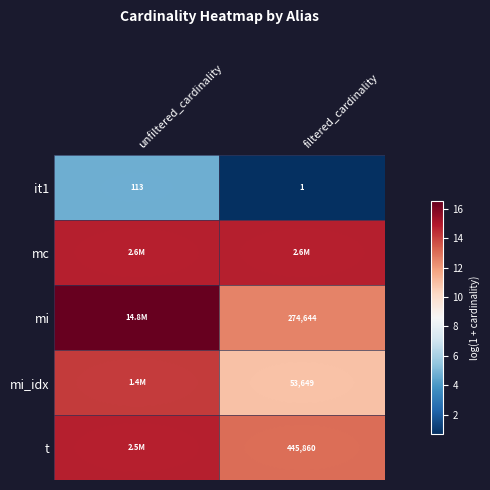

The value of mi_idx at filtered_cardinality is 17.8. True or false?

False